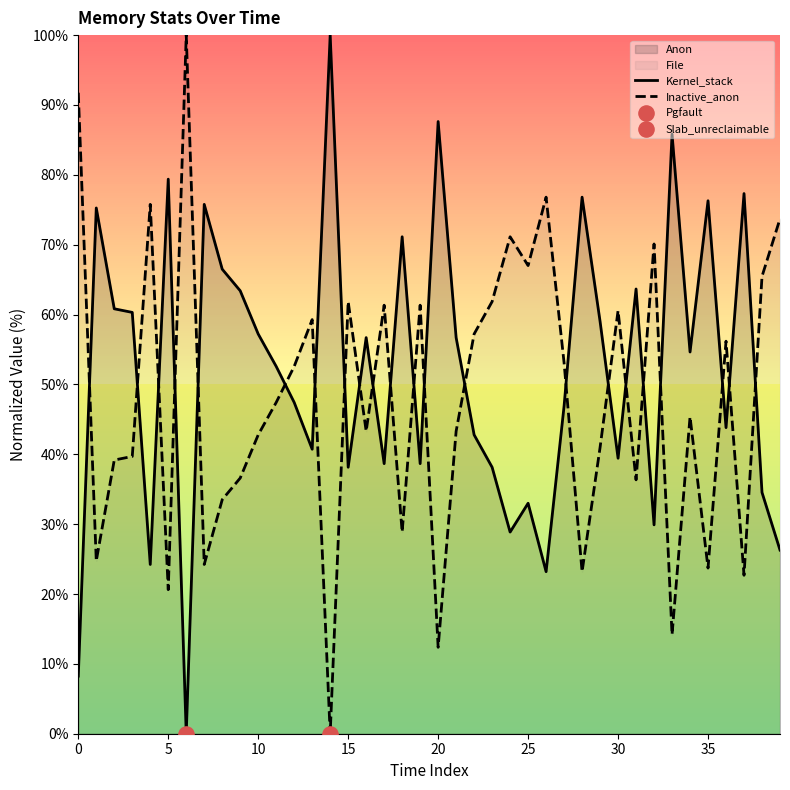

Which series contains the highest Y value?

Inactive_anon